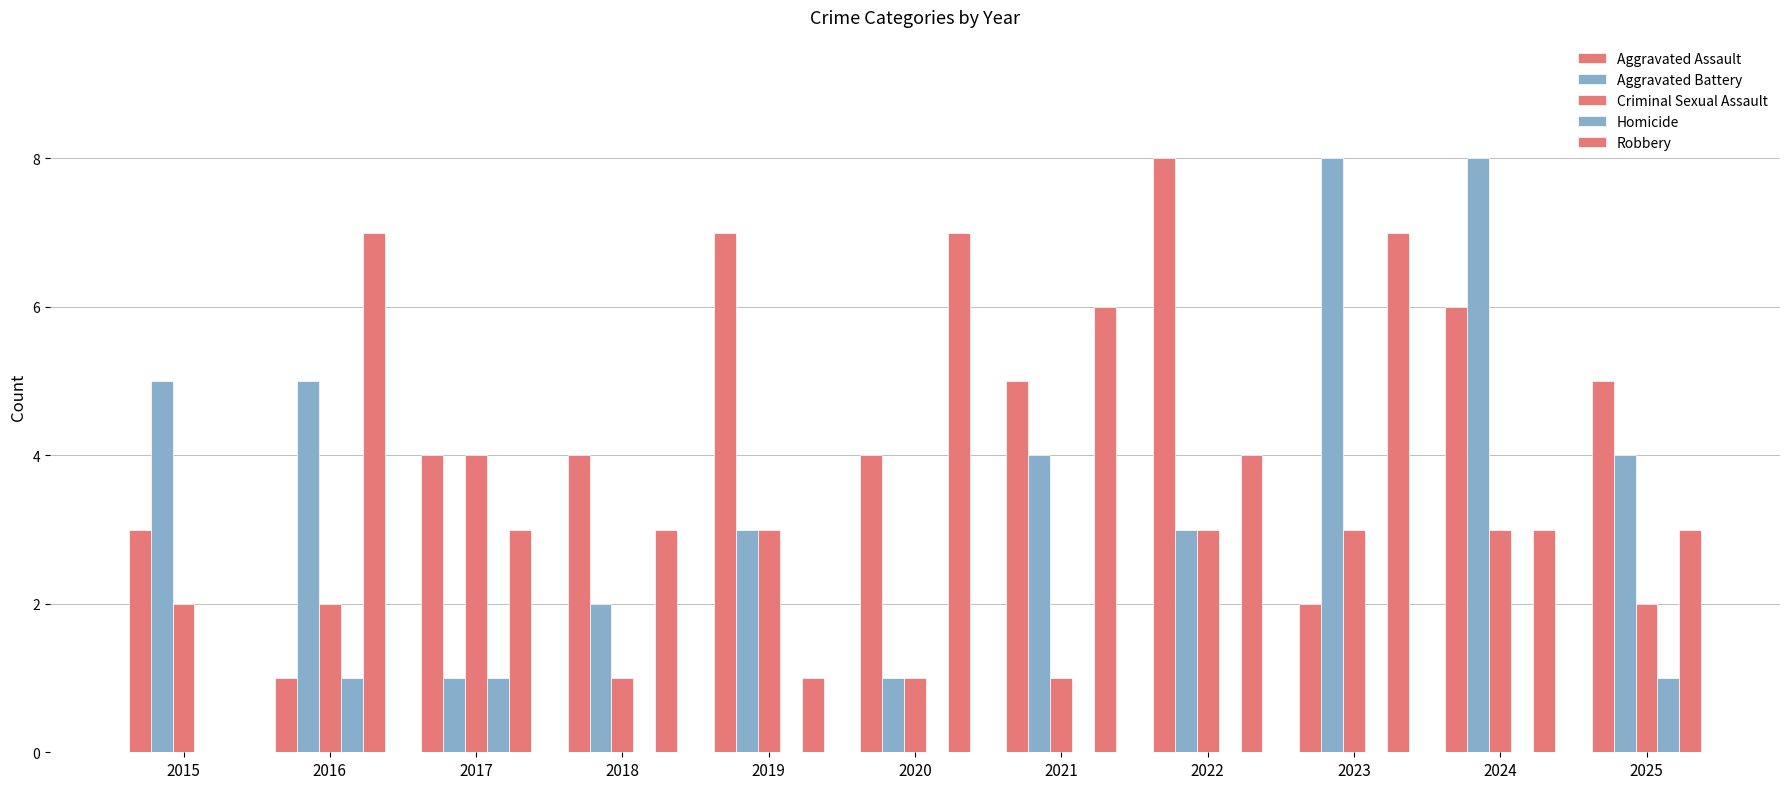

How many groups of bars are there?

11